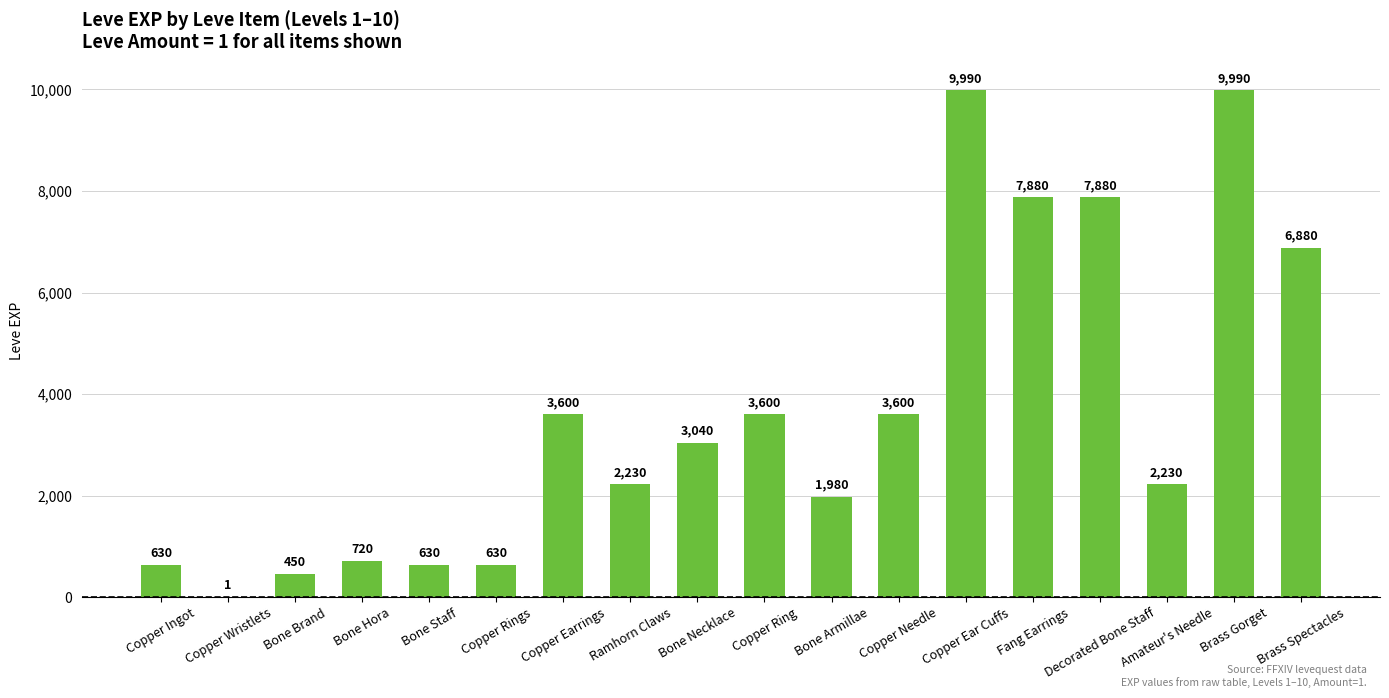

Between Brass Spectacles and Ramhorn Claws, which is larger?

Brass Spectacles